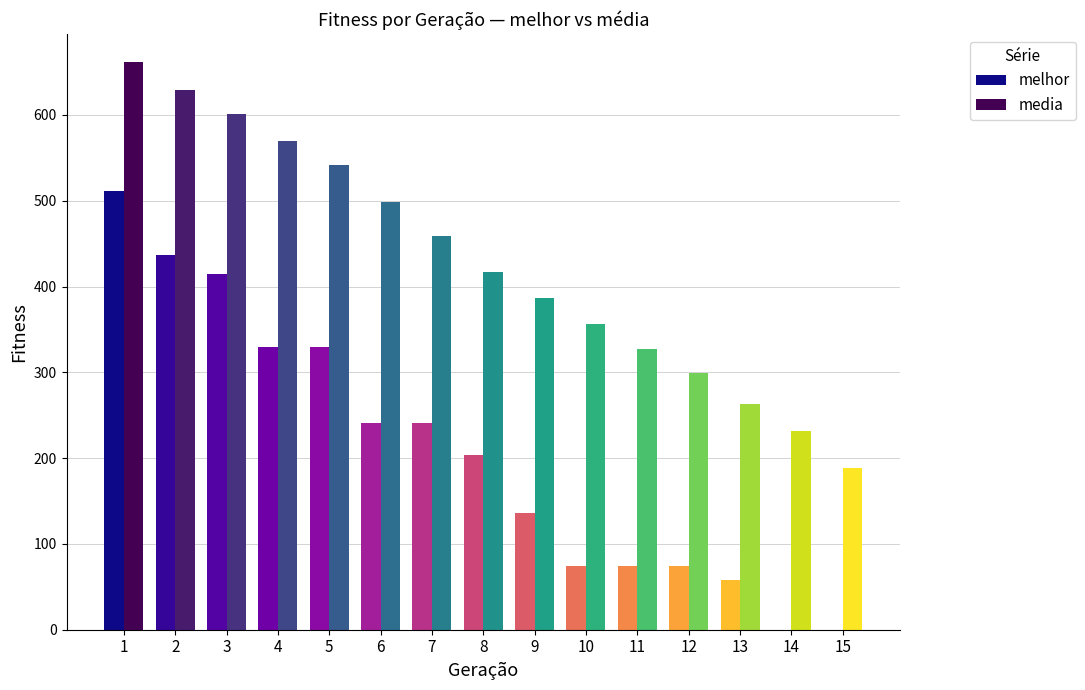

What is the sum of the melhor values at 15 and 5?

329.0